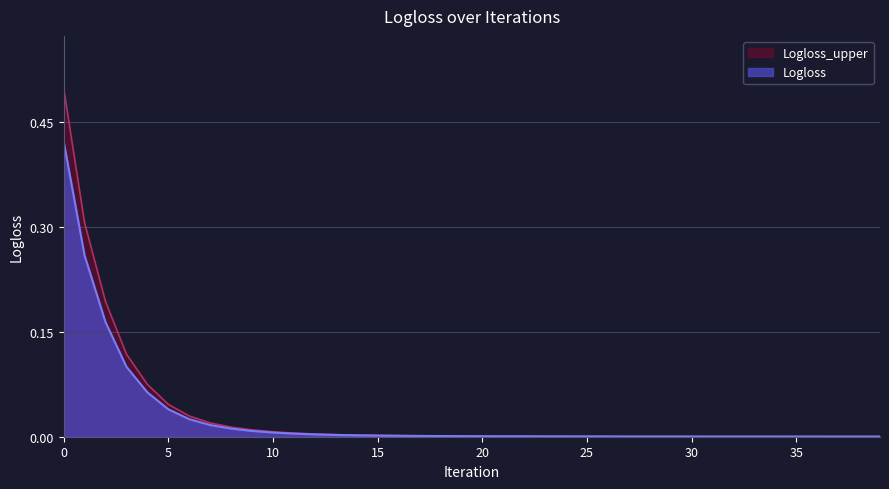

What is the value of the 1st point from the left?

0.5